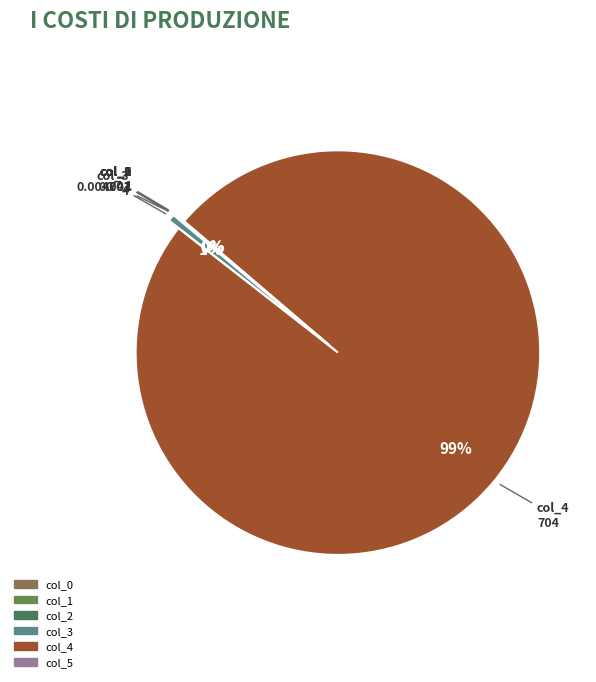

Which slice is the largest?

4